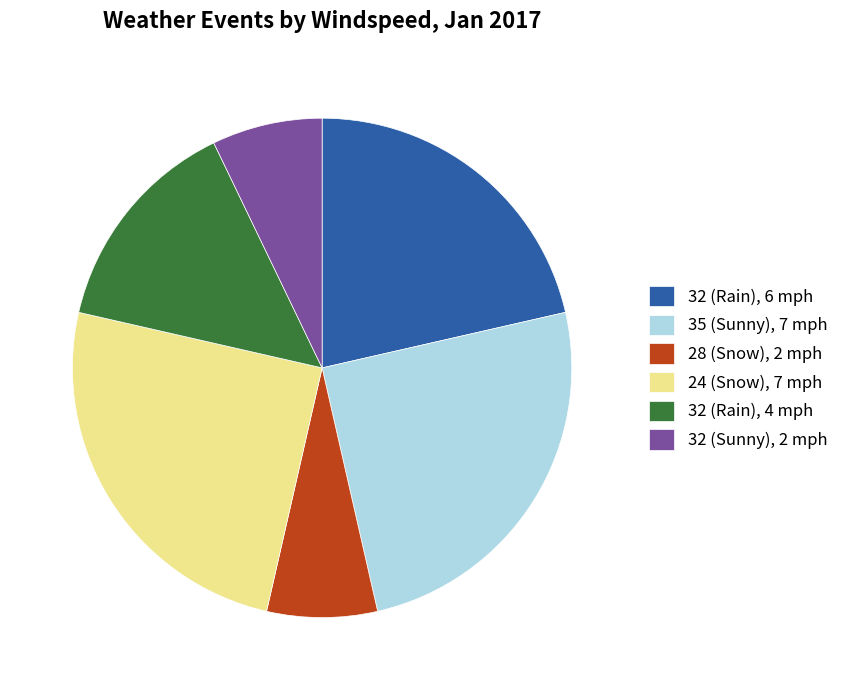

How many segments does this pie chart have?

6